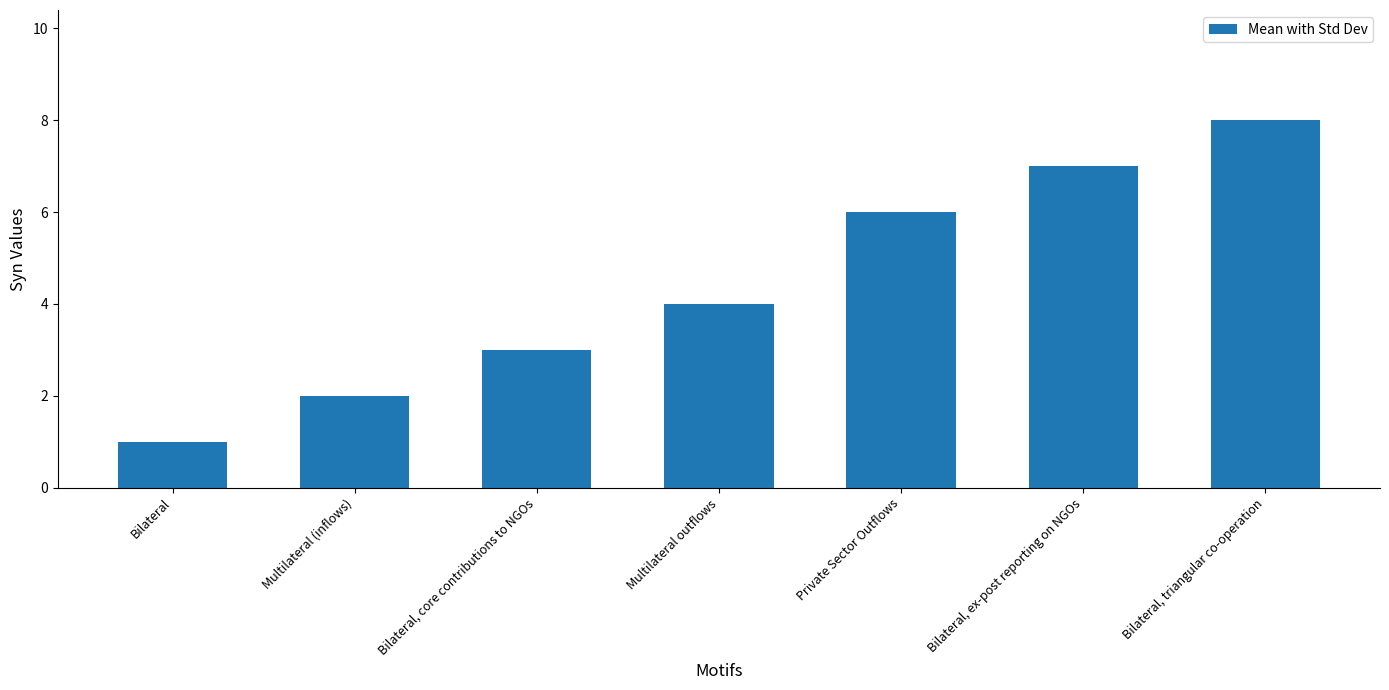

Which label corresponds to the largest value in the chart?

Bilateral, triangular co-operation